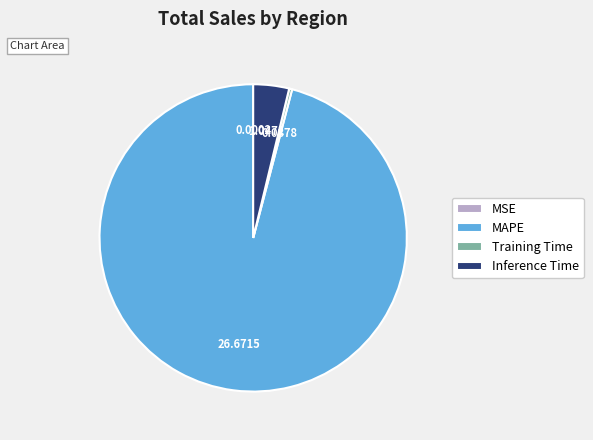

Is it true that MAPE is 96% of the pie?

True